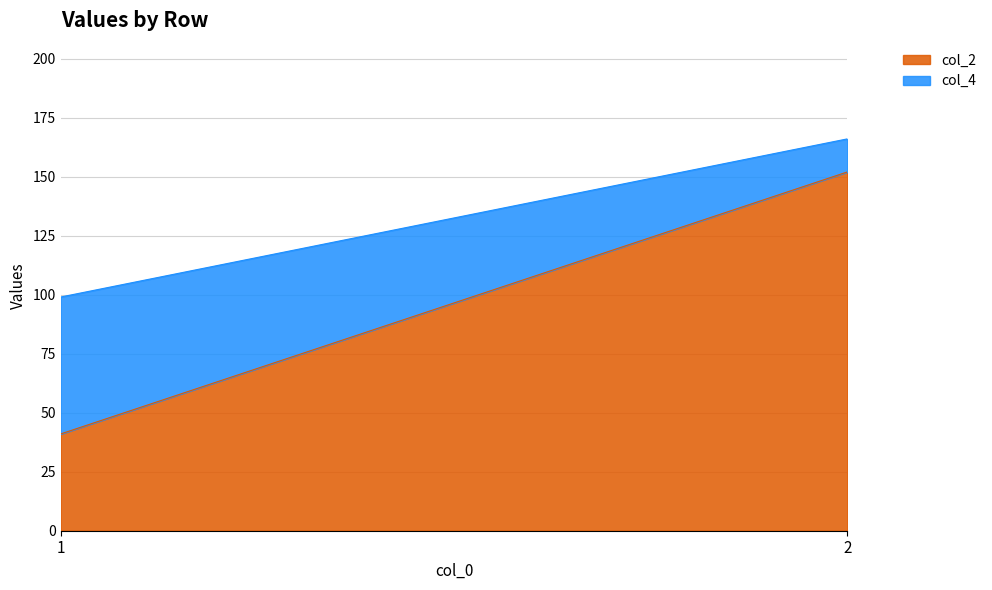

Does the chart have visible grid lines?

Yes